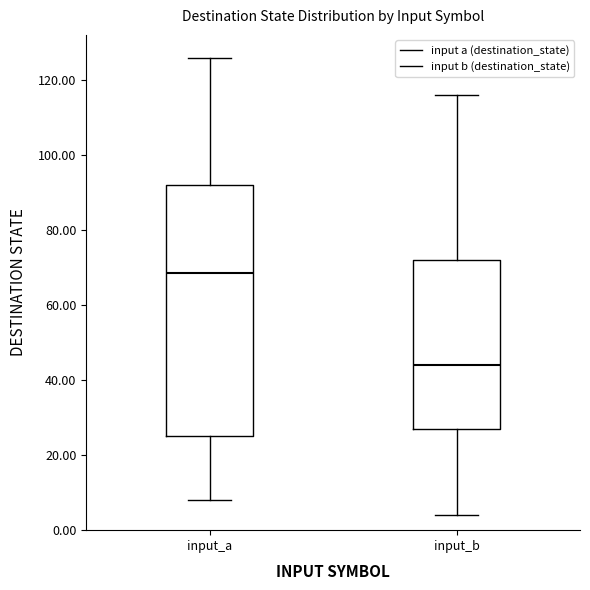

Reading left to right, transcribe this box plot: for each box, give where its median line is, the range the box spans, and where its two whiskers end, as read against the y-axis. The values are not printed on the chart, so give them approximately, as read against the axis.

input_a: median 68, box 26 to 92, whiskers 8 to 126
input_b: median 44, box 28 to 72, whiskers 4 to 116